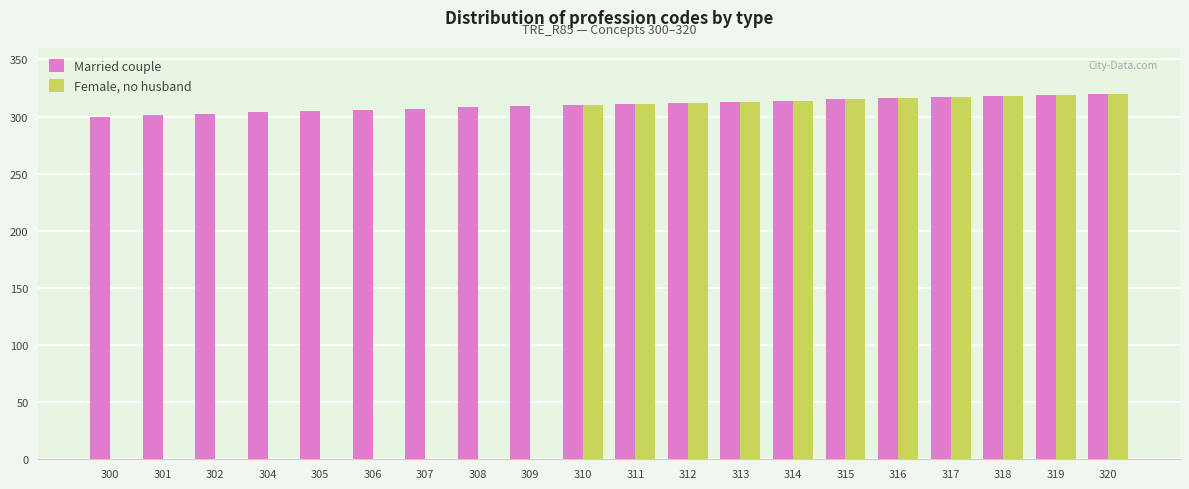

The value of Married couple at 311 is 311. True or false?

True